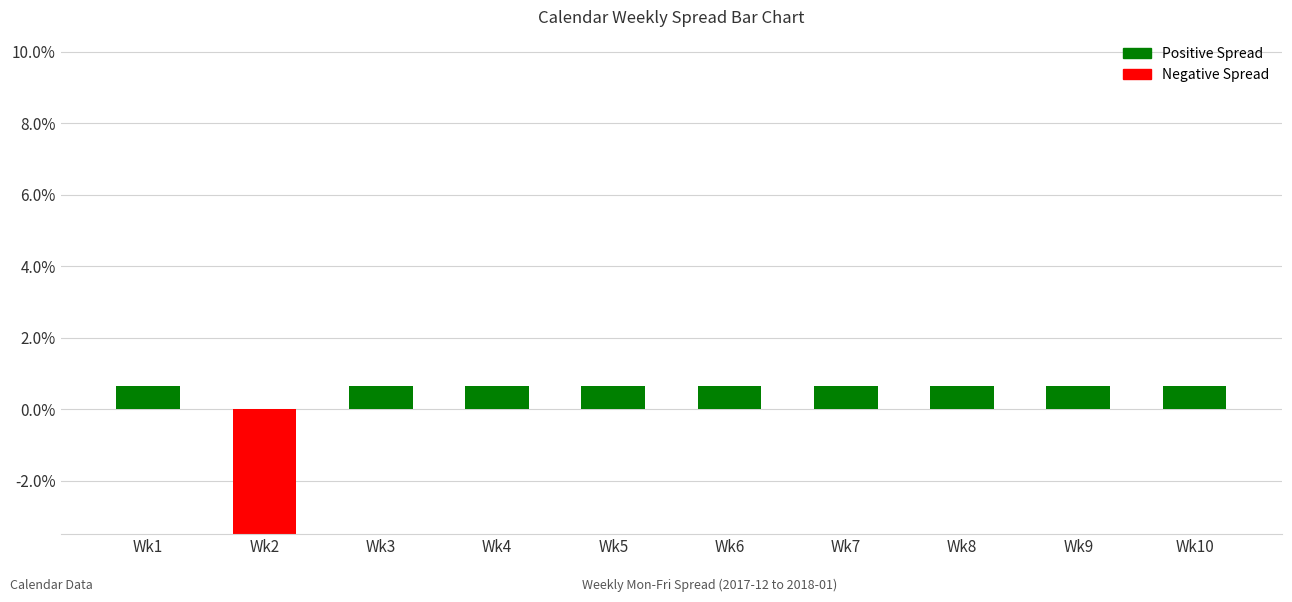

How many values exceed 0?

9